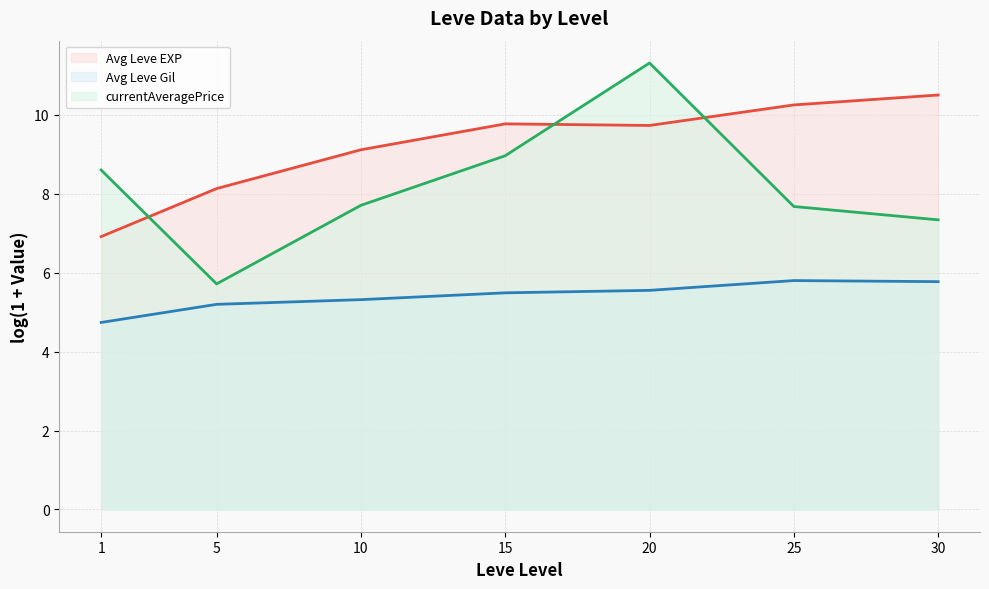

The currentAveragePrice (line) series shows 10.7 at 25. True or false?

False